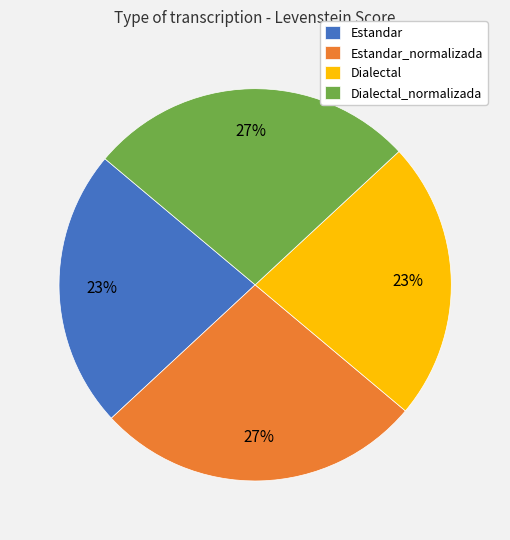

Approximately how many times larger is the value at Estandar_normalizada compared to Estandar?

1.2